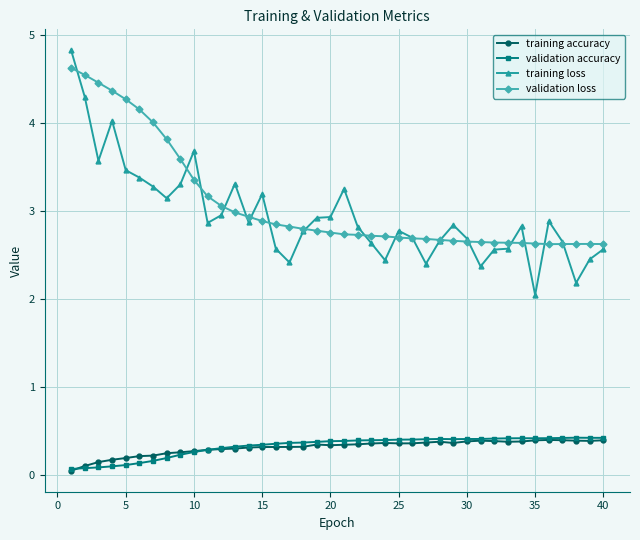

What is the lowest value of the training loss series?

2.0